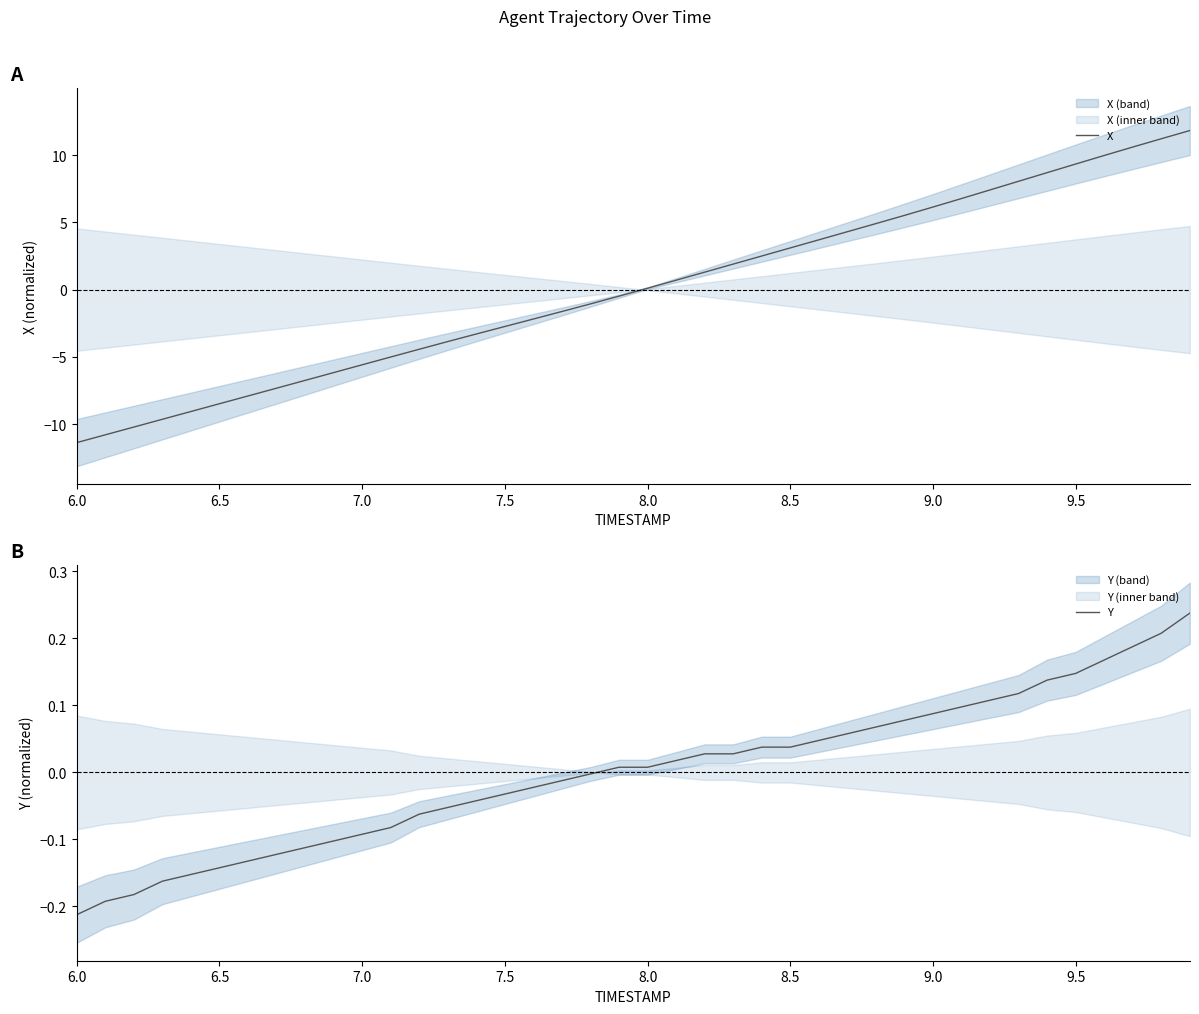

True or false: X has a value of 8.7 at 9.0.

False